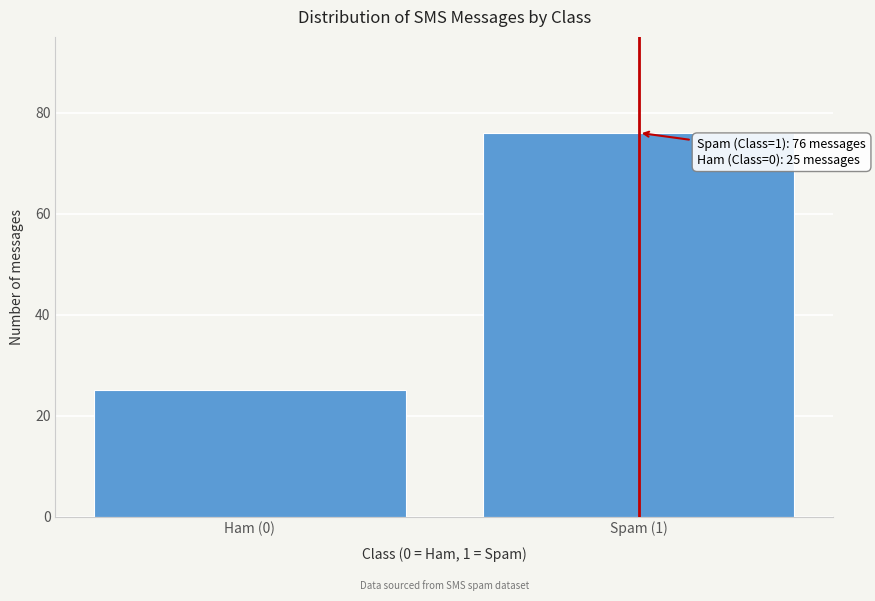

Reading left to right, extract all data points from this chart.

25	76